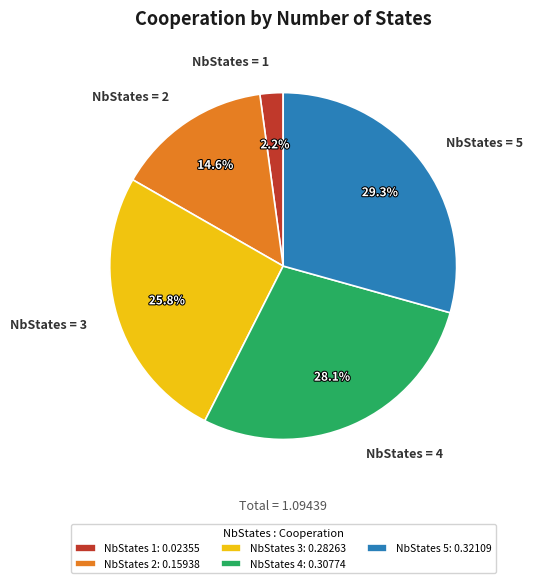

To the nearest percent, what is the difference between the largest and smallest slice percentages?

27%